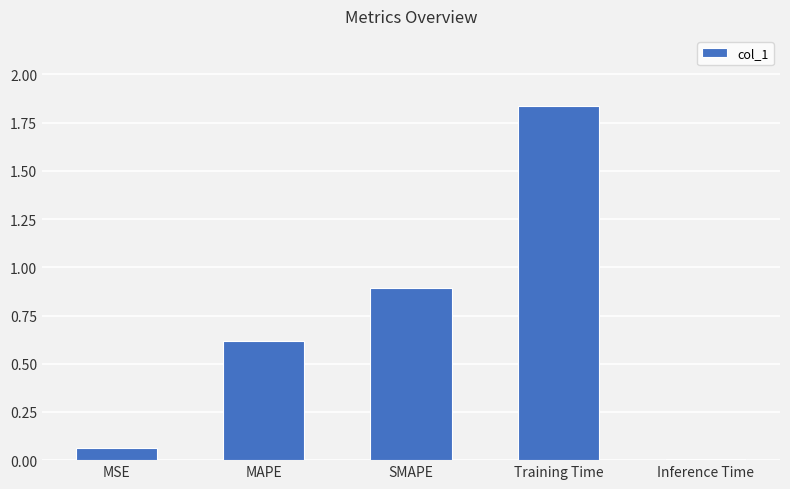

What position from the right is Inference Time?

1